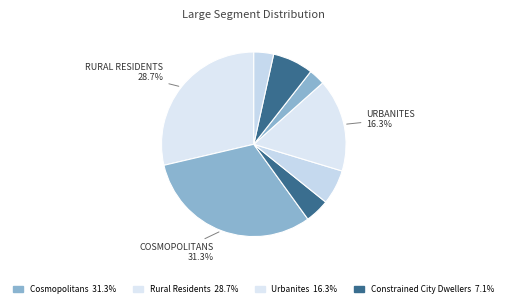

Count the number of slices in the pie.

8